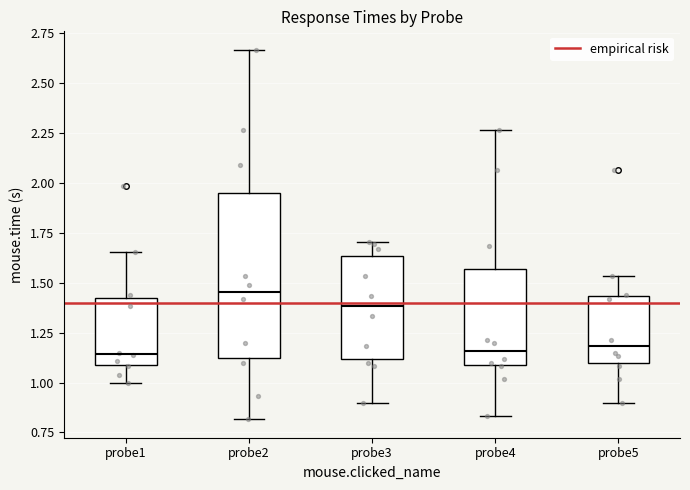

Reading left to right, transcribe this box plot: for each box, give where its median line is, the range the box spans, and where its two whiskers end, as read against the y-axis. The values are not printed on the chart, so give them approximately, as read against the axis.

probe1: median 1.15, box 1.10 to 1.45, whiskers 1.00 to 1.65
probe2: median 1.45, box 1.10 to 1.95, whiskers 0.80 to 2.65
probe3: median 1.40, box 1.10 to 1.65, whiskers 0.90 to 1.70
probe4: median 1.15, box 1.10 to 1.55, whiskers 0.85 to 2.25
probe5: median 1.20, box 1.10 to 1.45, whiskers 0.90 to 1.55